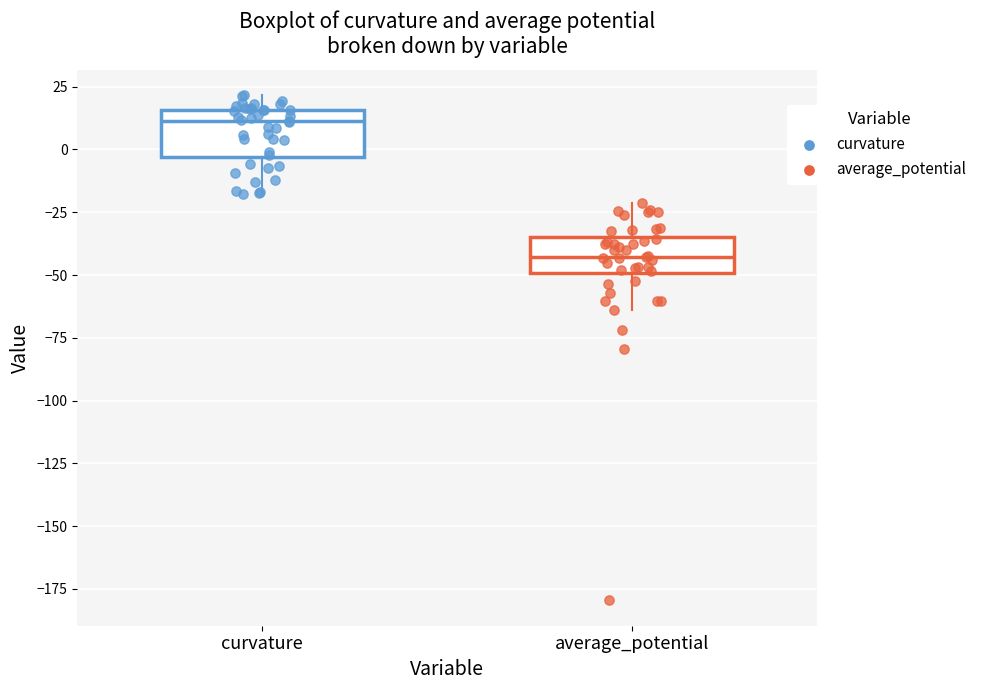

Where does the median line of the box for curvature sit on the y-axis? The values are not printed on the chart, so give them approximately, as read against the axis.

10